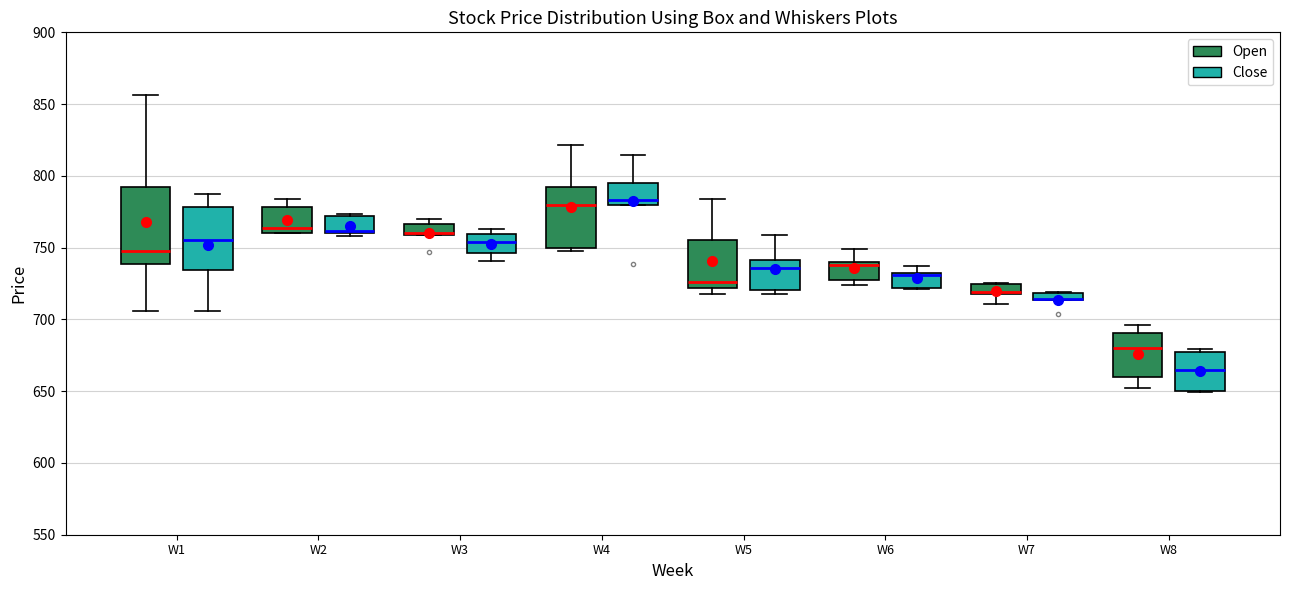

Where does the median line of the box for W4 (Open) sit on the y-axis? The values are not printed on the chart, so give them approximately, as read against the axis.

780